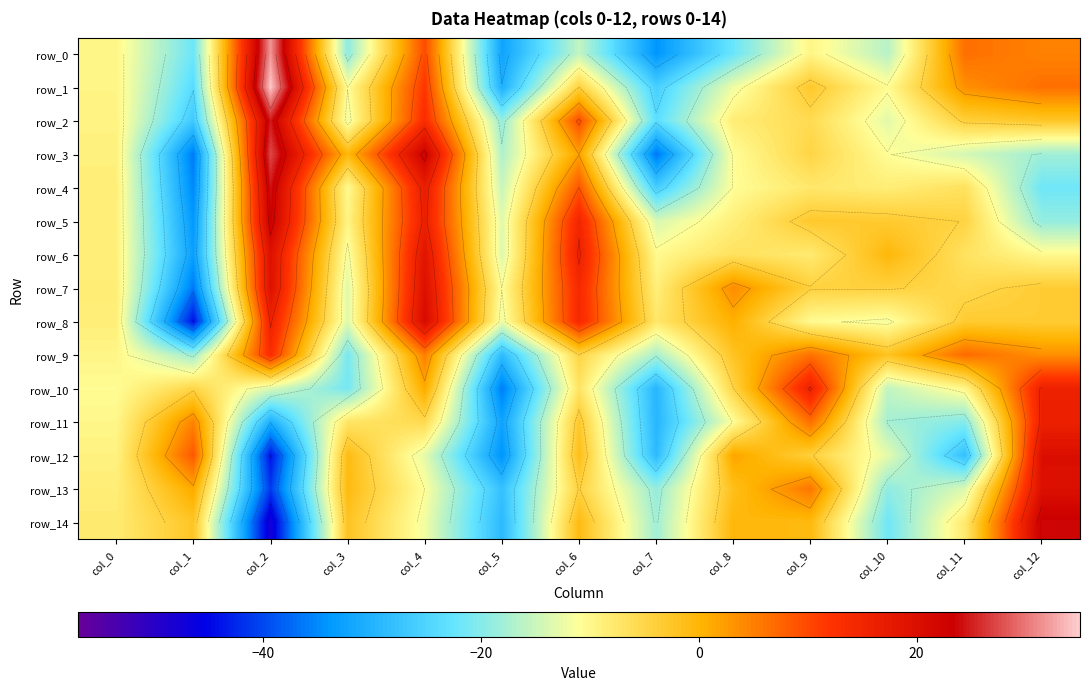

Where does the row_11 series first go above -9?

col_1